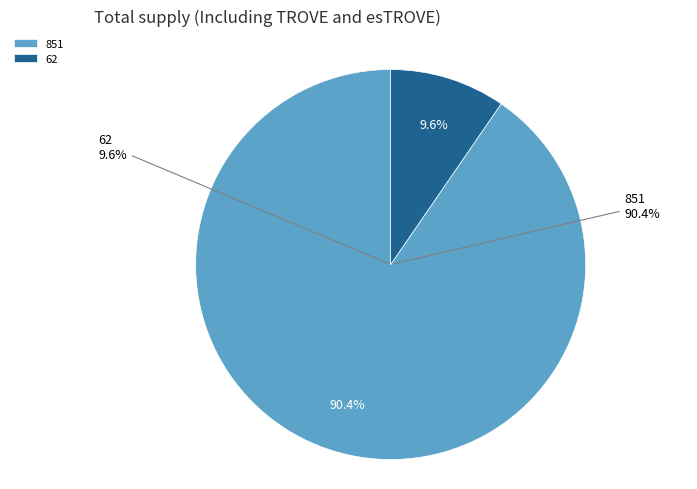

True or false: 62 accounts for 10% of the total.

True